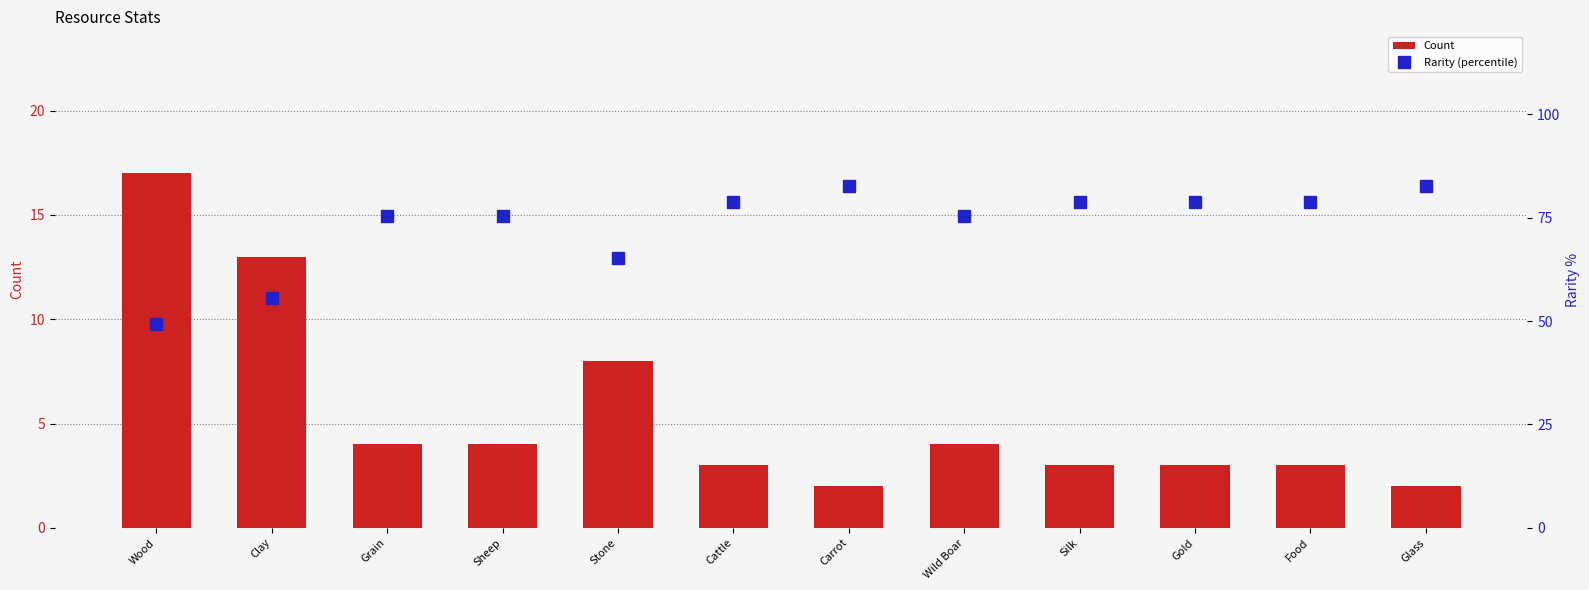

At which category is the sum across all series the highest?

Carrot